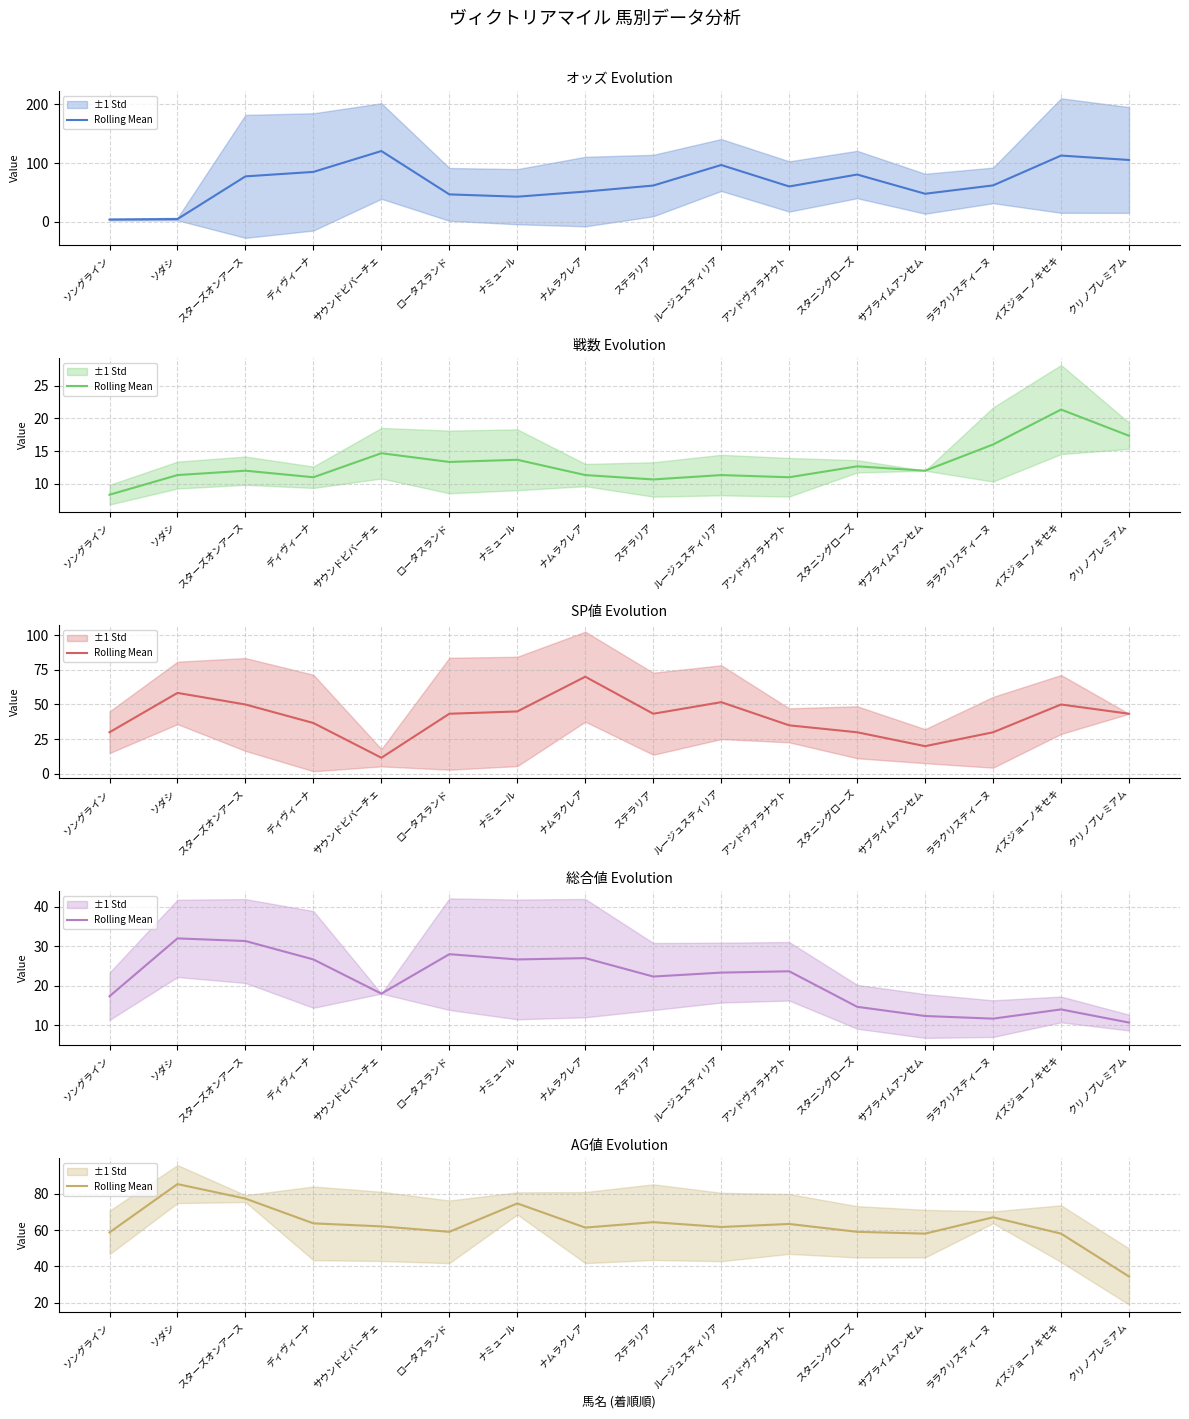

At which category does the data reach its first local peak?

ソダシ